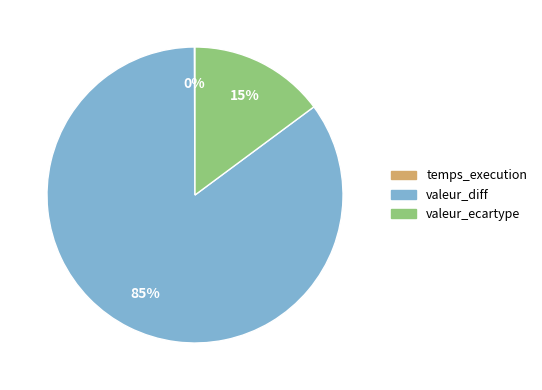

To the nearest percent, what is the combined percentage of valeur_ecartype and valeur_diff?

100%